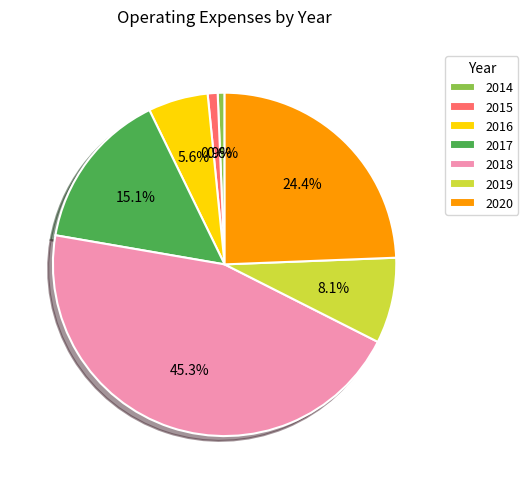

Does any single category account for the majority?

No